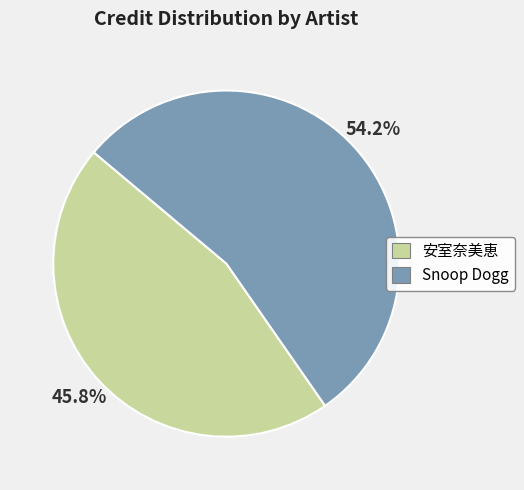

Is the sum of 安室奈美恵 and Snoop Dogg greater than half?

Yes